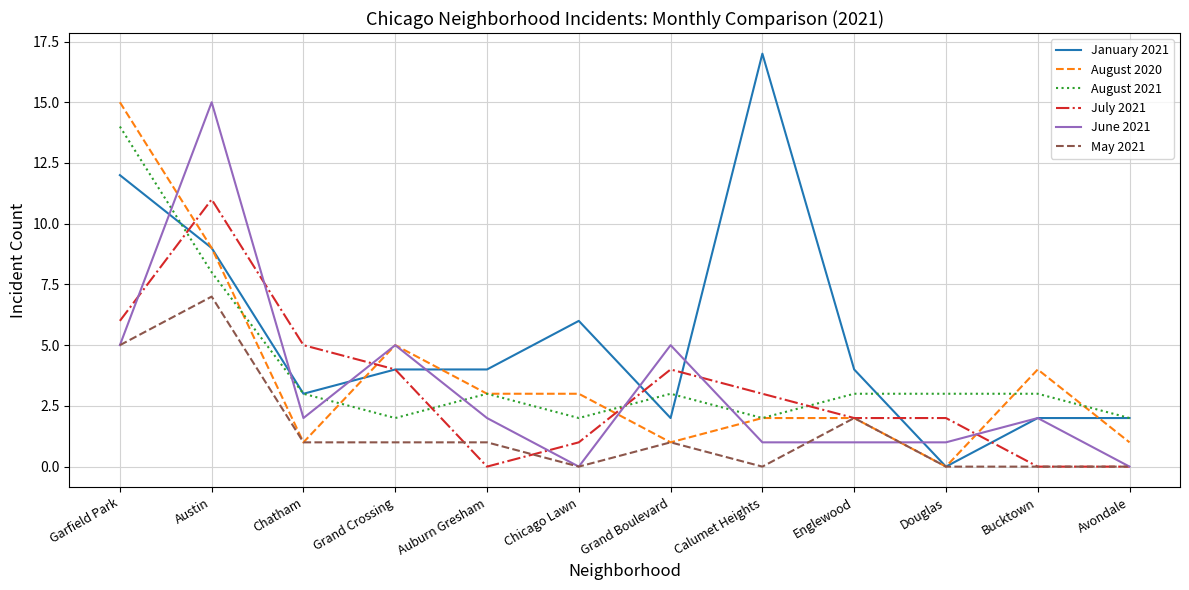

Is the value of January 2021 at Calumet Heights greater than the value of August 2021 at Auburn Gresham?

Yes